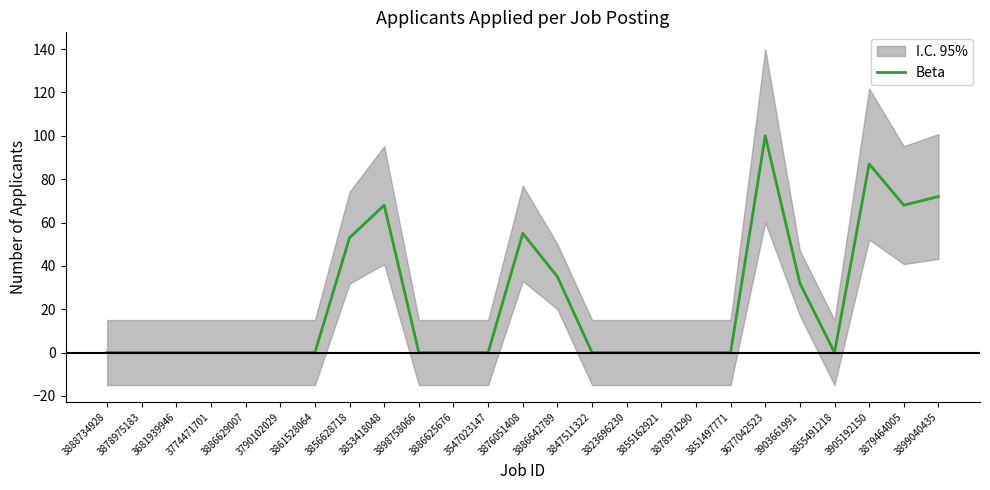

Reading right to left, what are all the values shown in this chart?

3899040435=72	3879464005=68	3905192150=87	3855491218=0	3903661991=32	3677042523=100	3851497771=0	3878974290=0	3855162921=0	3823696230=0	3847511322=0	3886642789=35	3876051408=55	3547023147=0	3886625676=0	3898758066=0	3853418048=68	3856628718=53	3861528064=0	3790102029=0	3886629007=0	3774471701=0	3681939946=0	3878975183=0	3888734928=0